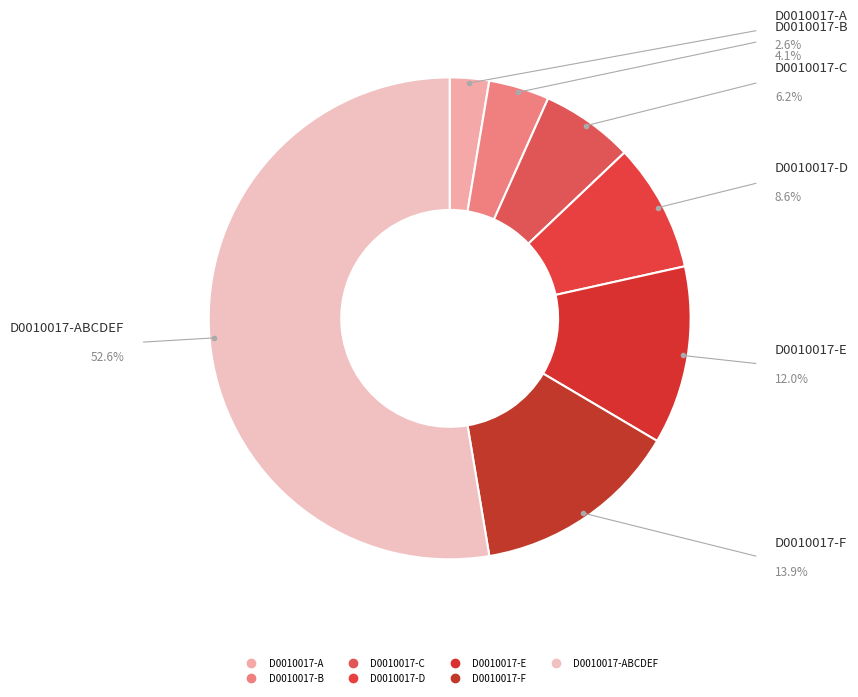

How many slices are in this pie chart?

7